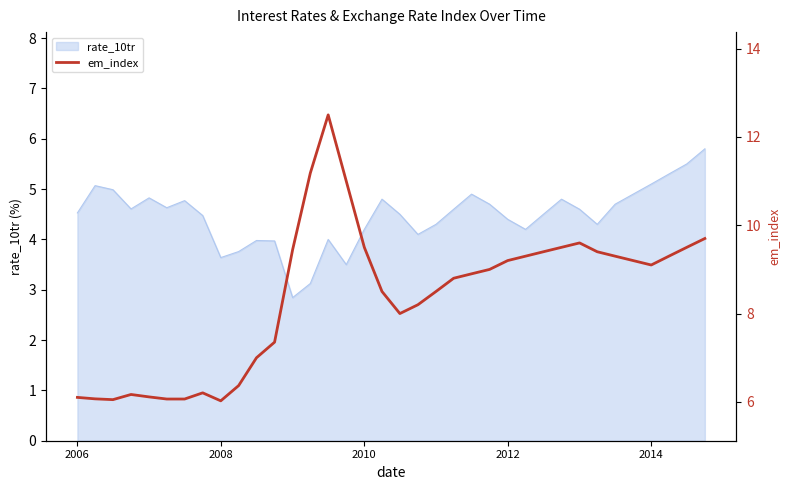

Is it true that rate_10tr equals 7.4 at 2012?

False